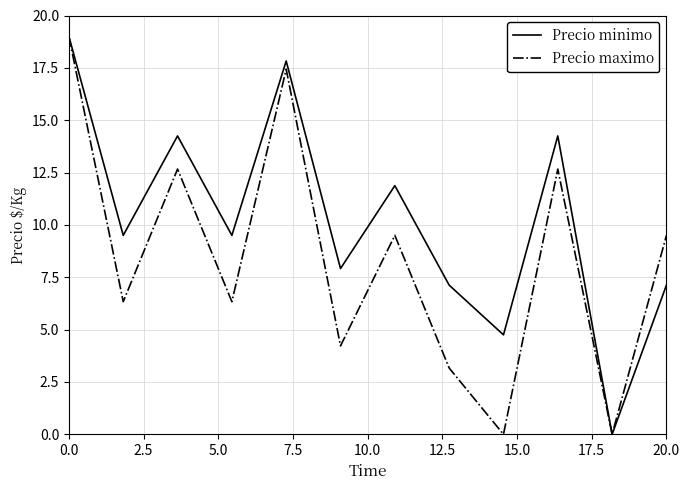

List the series in order of their overall mean, highest first.

Precio minimo, Precio maximo